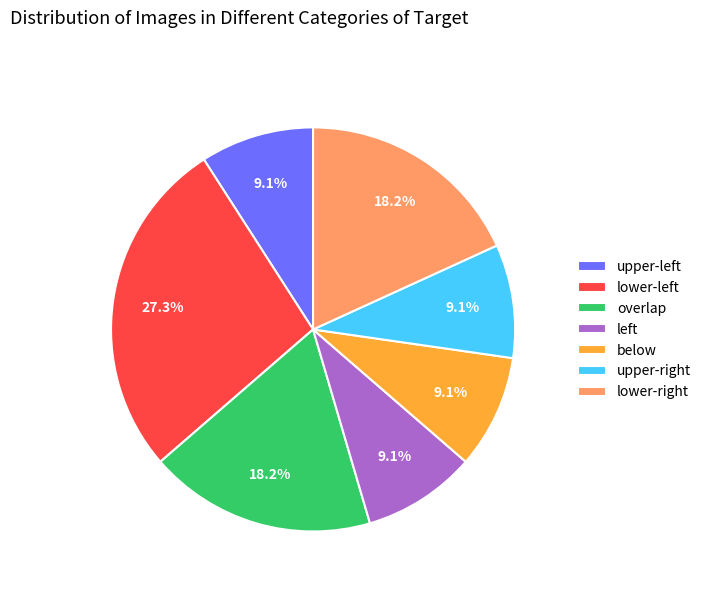

Which slice is the largest?

lower-left